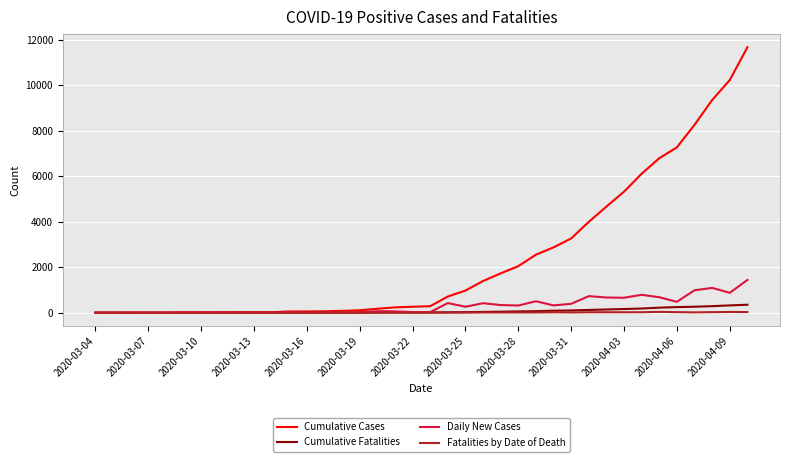

What is the difference between the maximum and minimum values in the Cumulative Fatalities series?

351